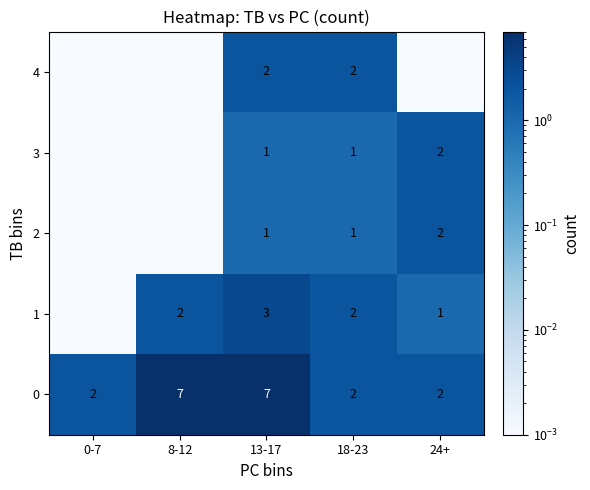

Which category has the lowest value across all series?

0-7